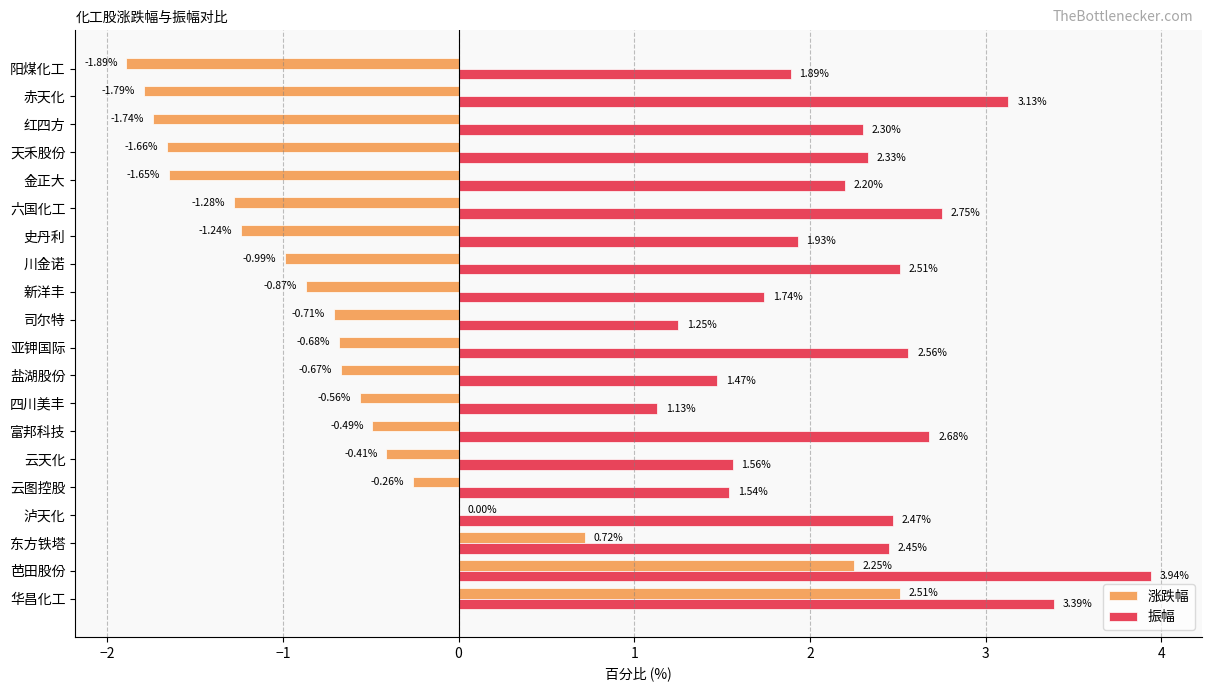

Where is 振幅 nearest to the value 2?

史丹利